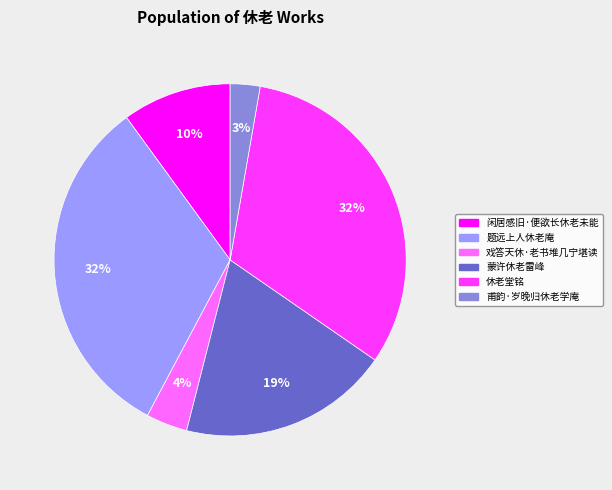

Combined, do 甫韵·岁晚归休老学庵 and 休老堂铭 account for over 50%?

No